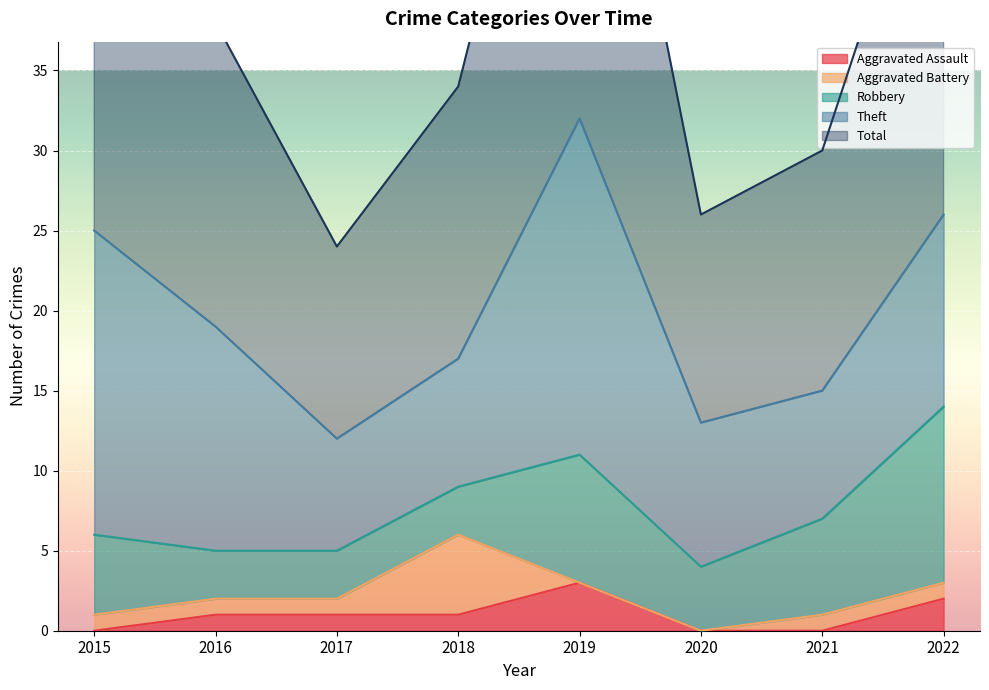

How many interior local valleys does the Total series have?

2